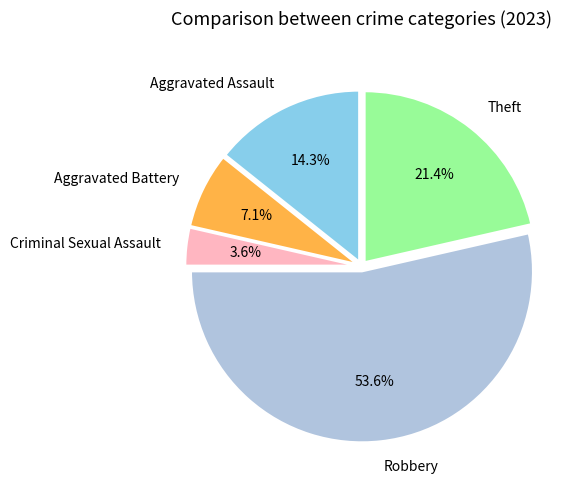

True or false: Criminal Sexual Assault accounts for 4% of the total.

True